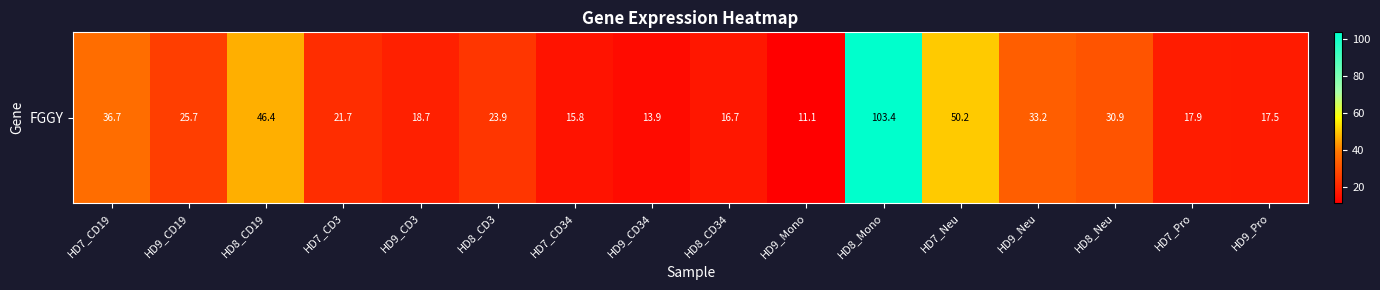

What is the difference between the second highest and minimum values?

39.1